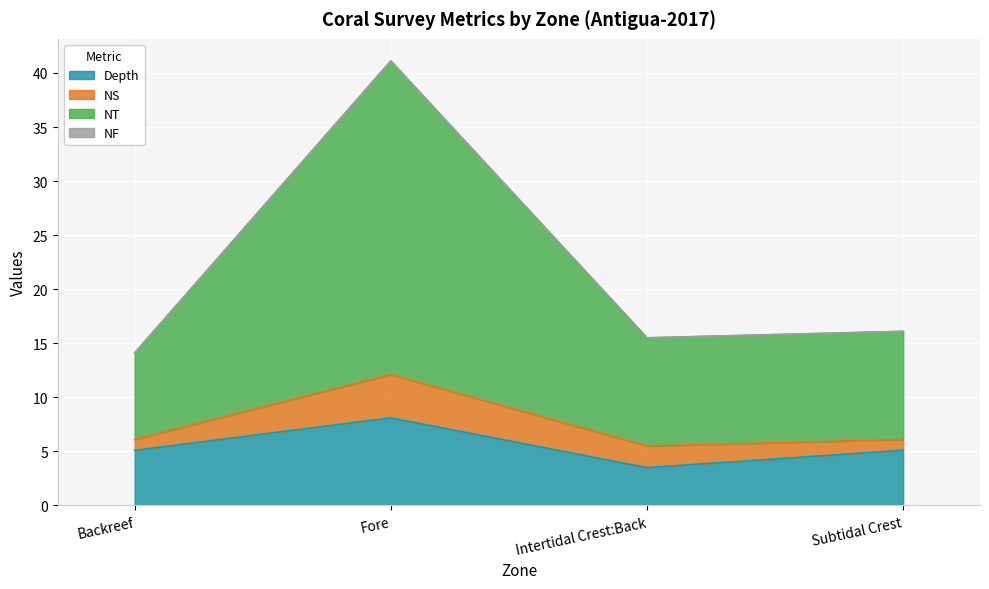

What is the difference between the maximum and minimum values in the Depth series?

4.6